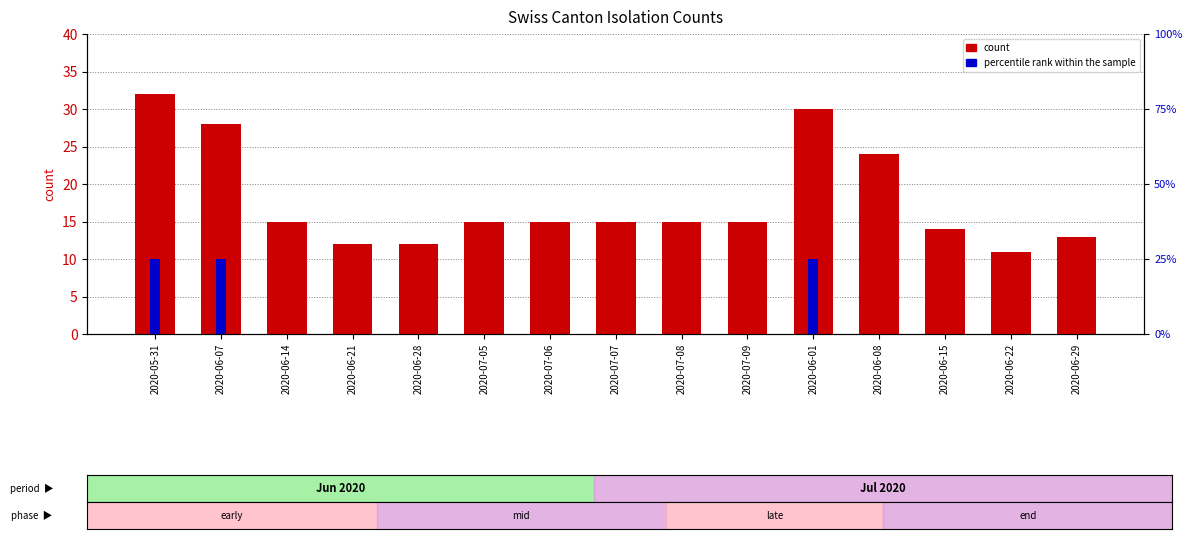

Are the bars horizontal?

No